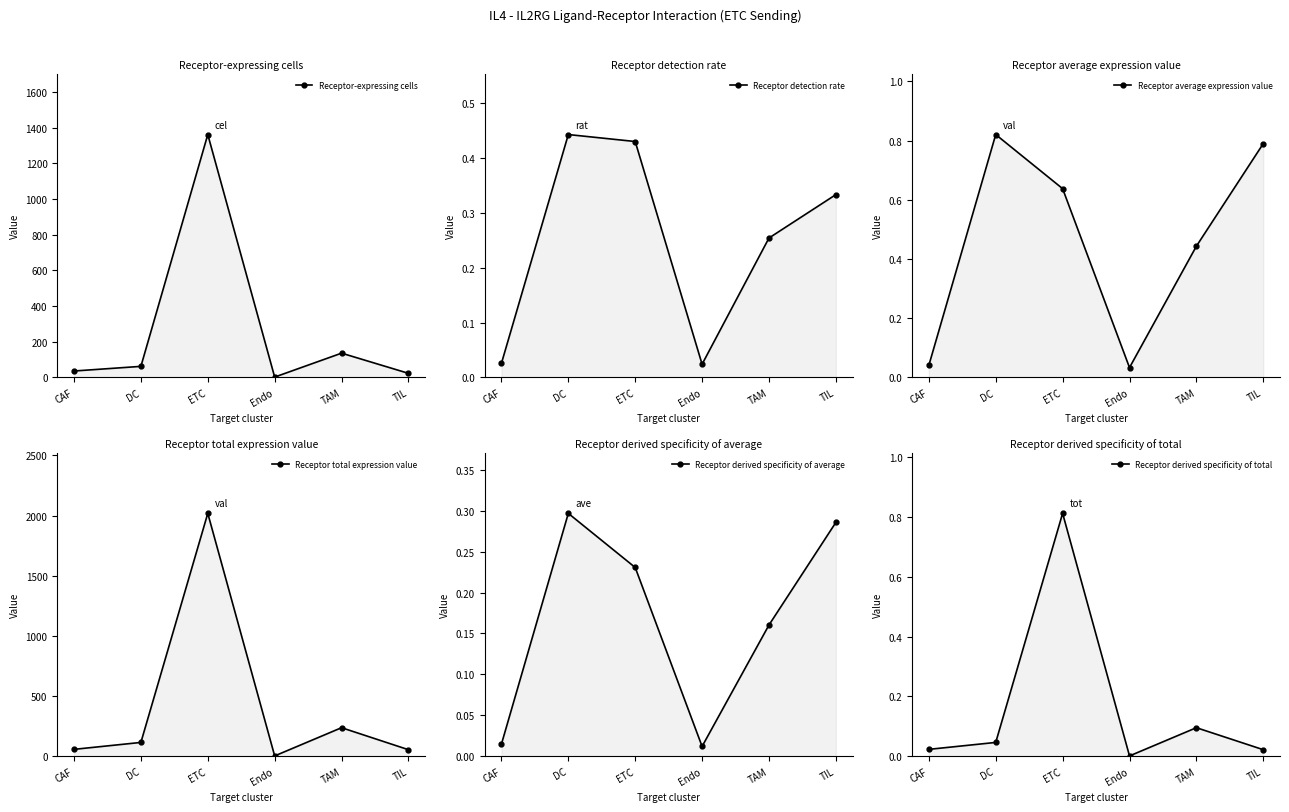

Reading right to left, transcribe all the data shown in this chart.

Receptor-expressing cells: 23.0	136.0	2.0	1361.0	62.0	36.0
Receptor detection rate: 0.3	0.3	0.0	0.4	0.4	0.0
Receptor average expression value: 0.8	0.4	0.0	0.6	0.8	0.0
Receptor total expression value: 54.5	237.3	2.8	2018.4	114.9	57.3
Receptor derived specificity of average: 0.3	0.2	0.0	0.2	0.3	0.0
Receptor derived specificity of total: 0.0	0.1	0.0	0.8	0.0	0.0